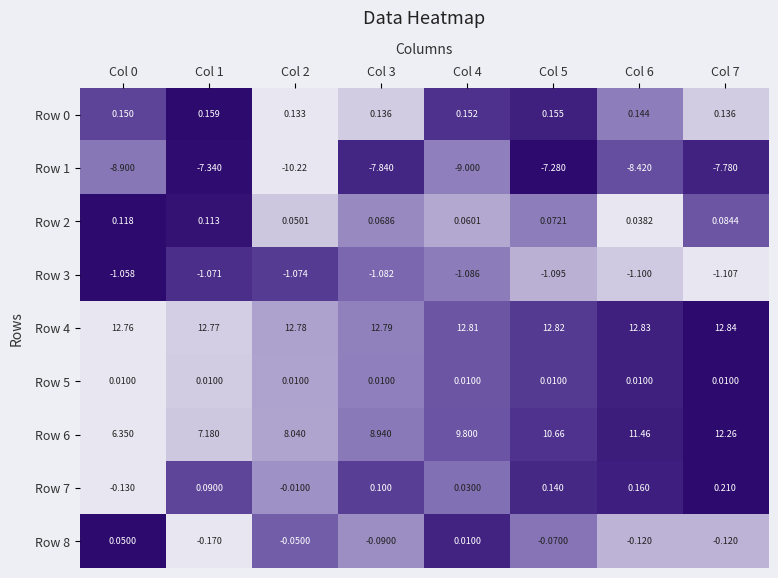

At which category is the sum across all series the highest?

Col 7